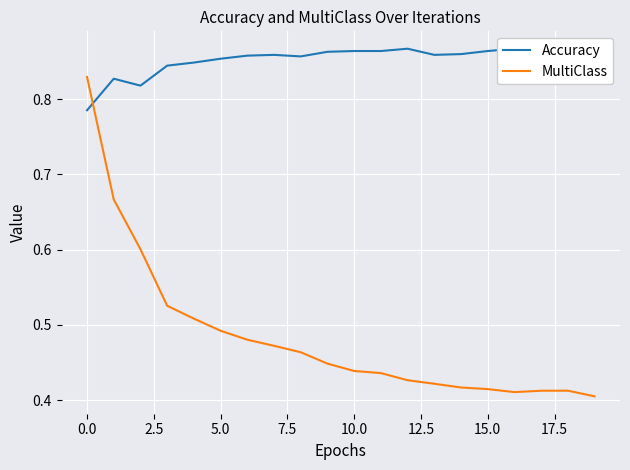

List the series in order of their overall mean, lowest first.

MultiClass, Accuracy